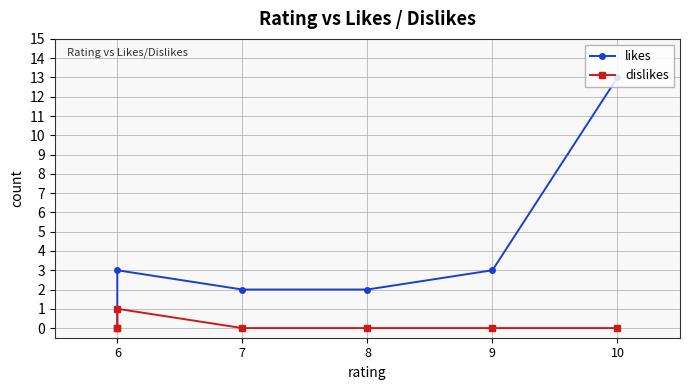

Reading left to right, list all the values displayed in this chart.

likes: 0	1	3	2	2	3	13
dislikes: 0	0	1	0	0	0	0